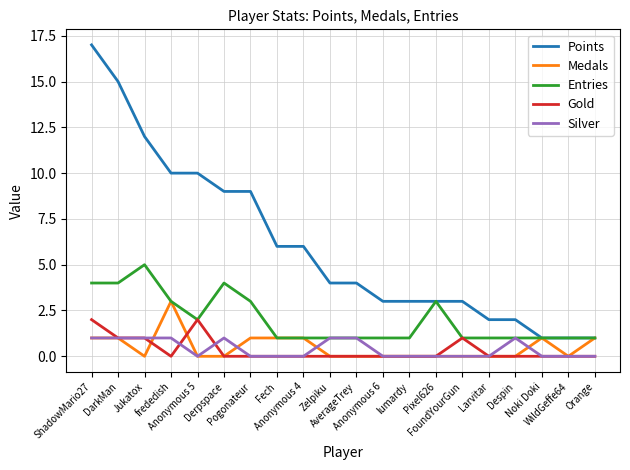

Which series has the largest total across all categories?

Points